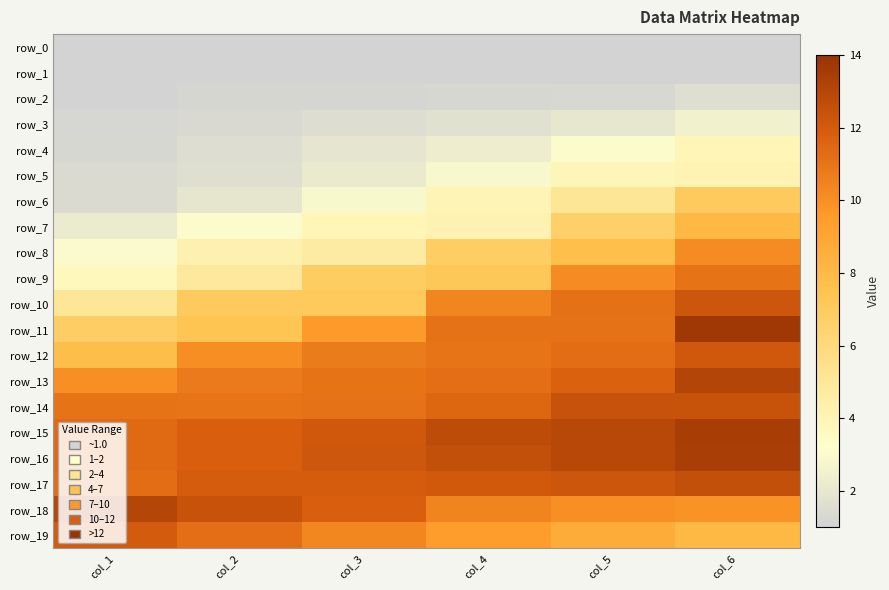

What is the minimum value for row_12?

7.8